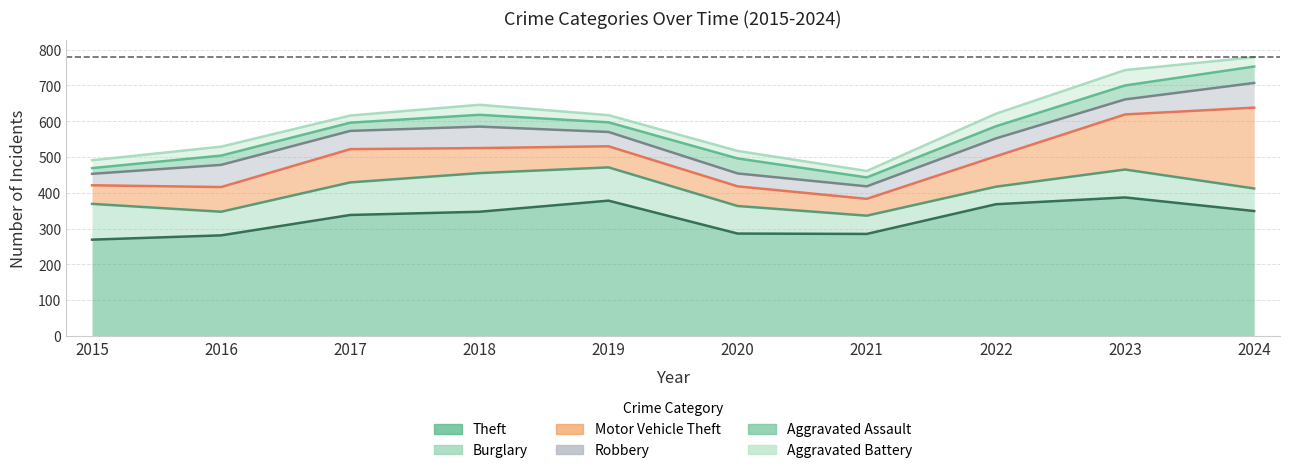

At how many categories does at least one series exceed 342?

5